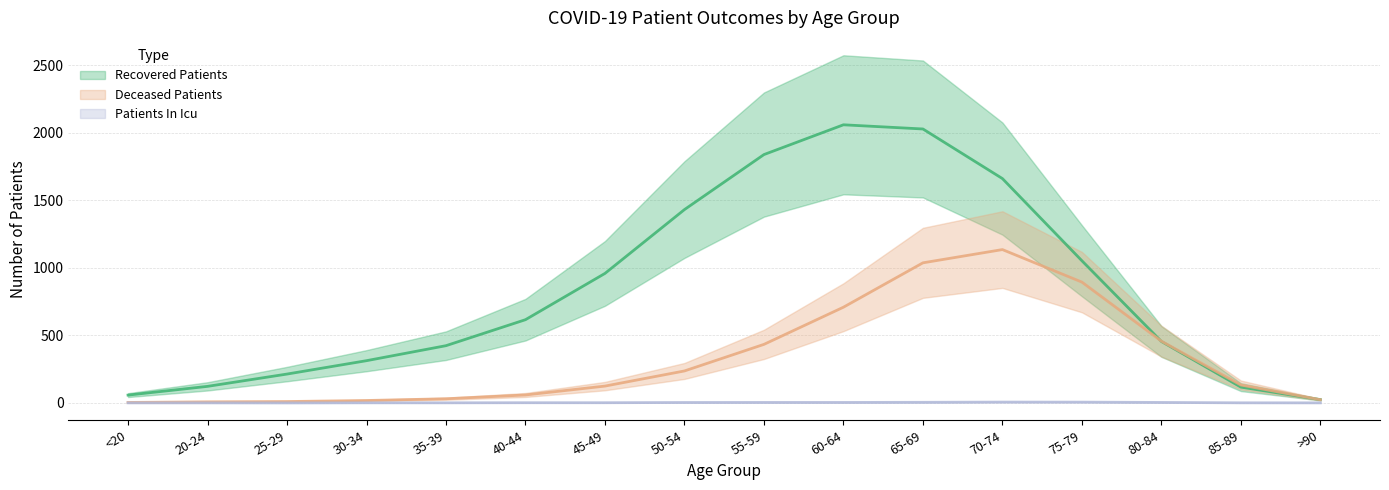

What is the label of the 15th point from the left?

85-89